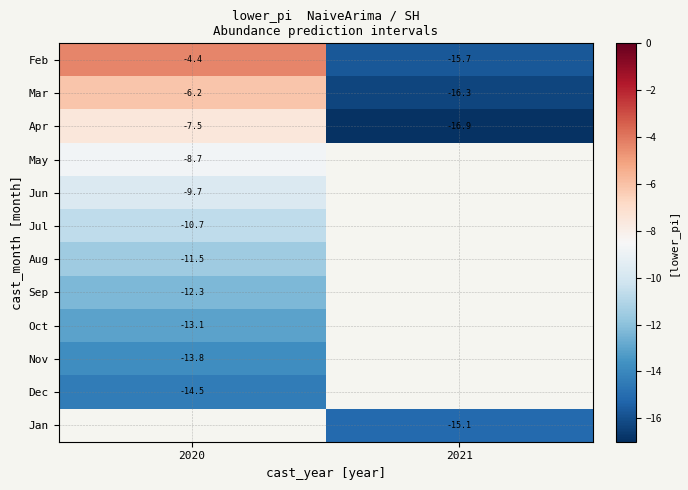

What is the difference between the Feb values at 2020 and 2021?

11.4